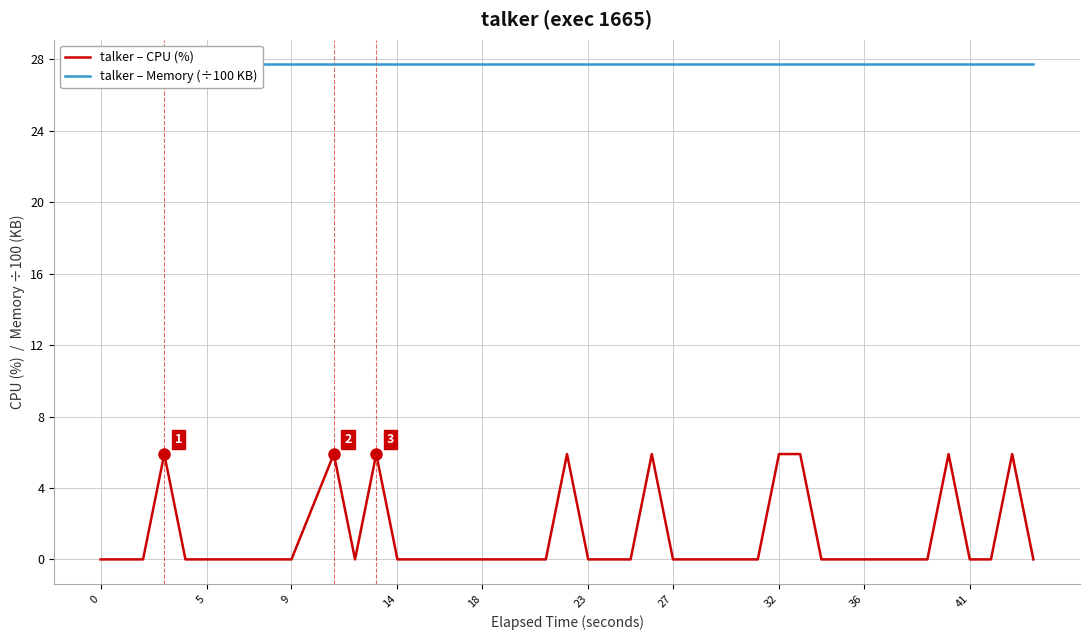

What is the greatest value displayed?

27.7